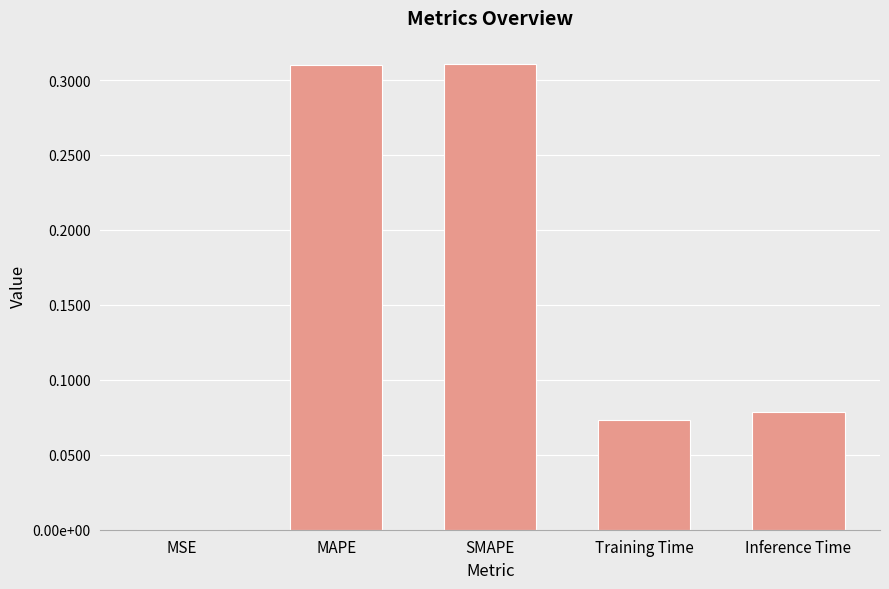

True or false: the data shows 0.1 at Inference Time.

True